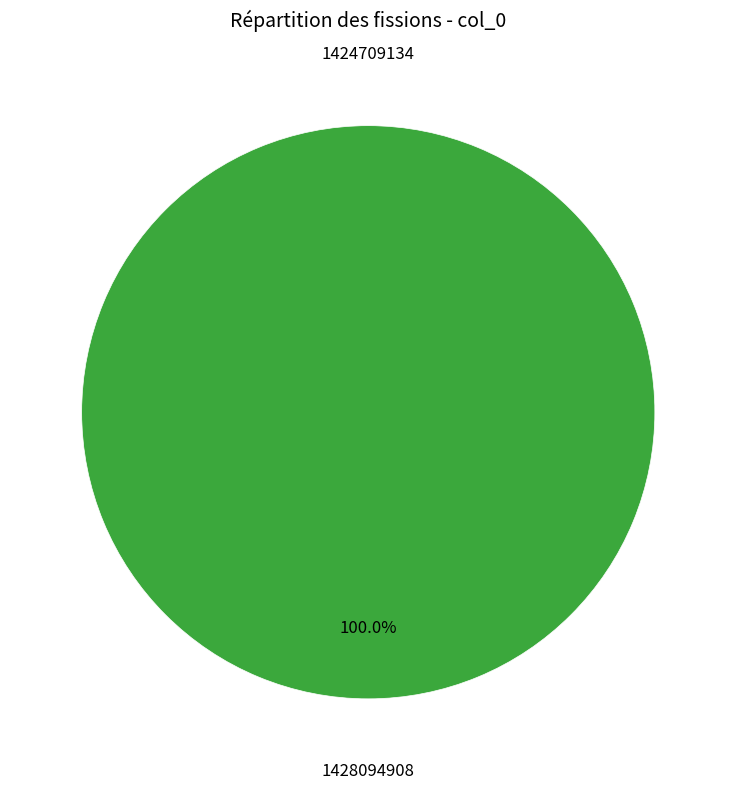

What percentage is the 1428094908 slice, to the nearest percent?

100%